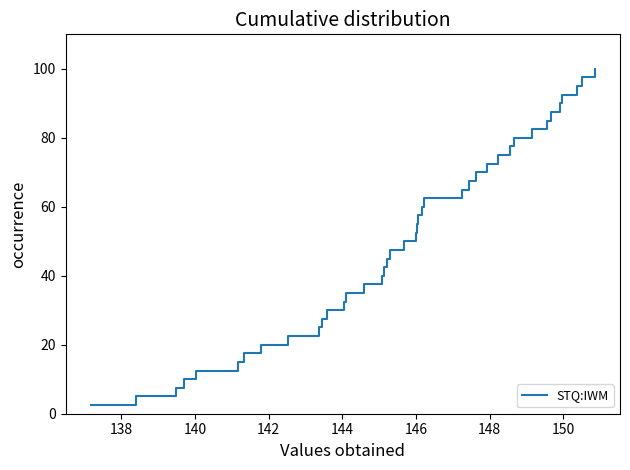

What is the greatest value displayed?

100.0